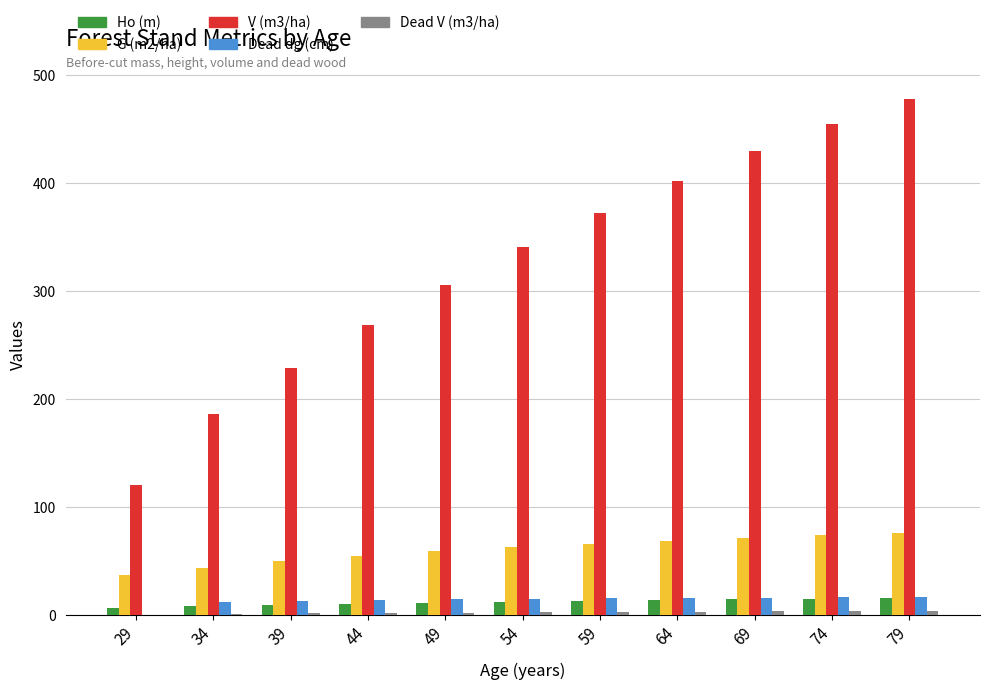

What is the highest value of the V (m3/ha) series?

477.9